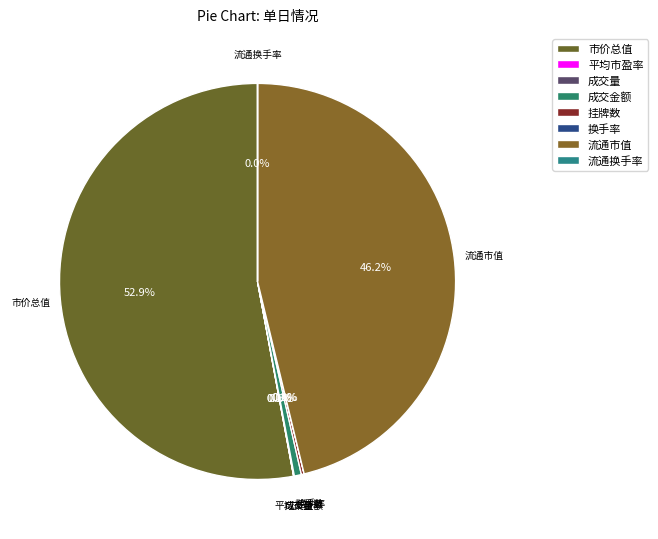

What portion of the pie excludes 市价总值?

47.1%